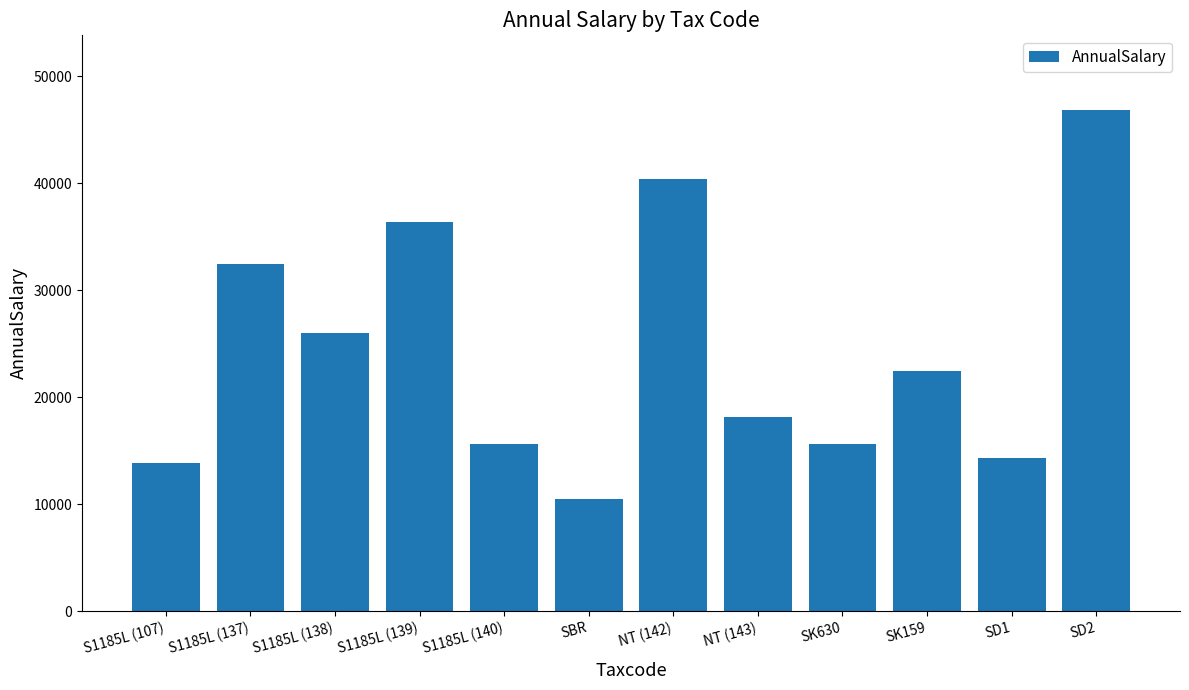

Is it true that the value at SD1 is 14300.0?

True